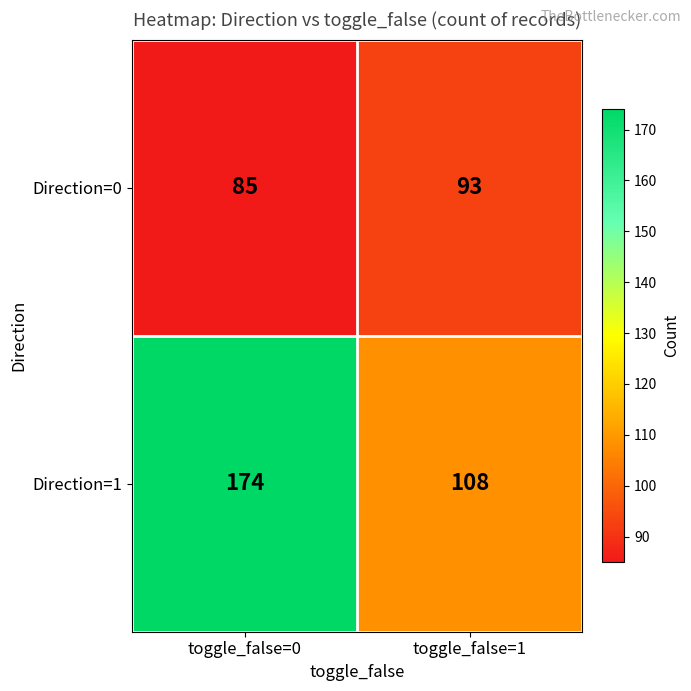

Which series has the widest spread of values?

Direction=1